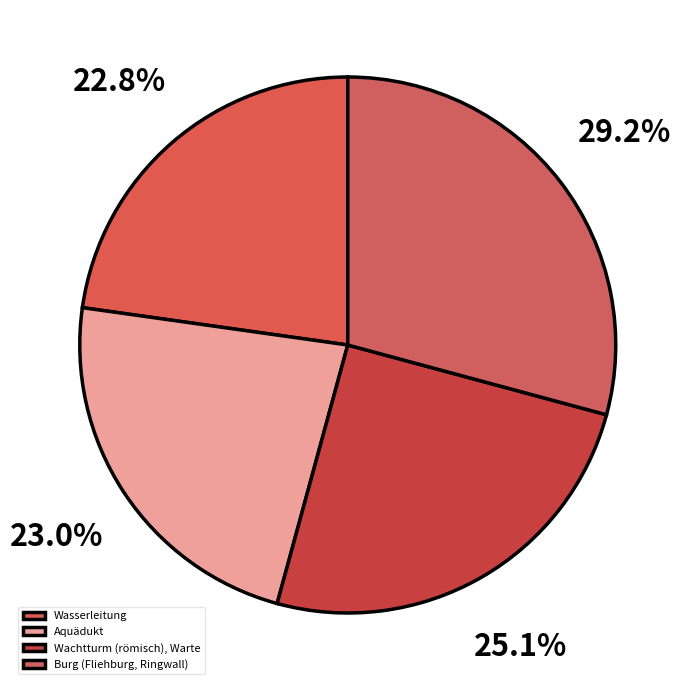

Rank the categories by value from lowest to highest.

Wasserleitung, Aquädukt, Wachtturm (römisch), Warte, Burg (Fliehburg, Ringwall)